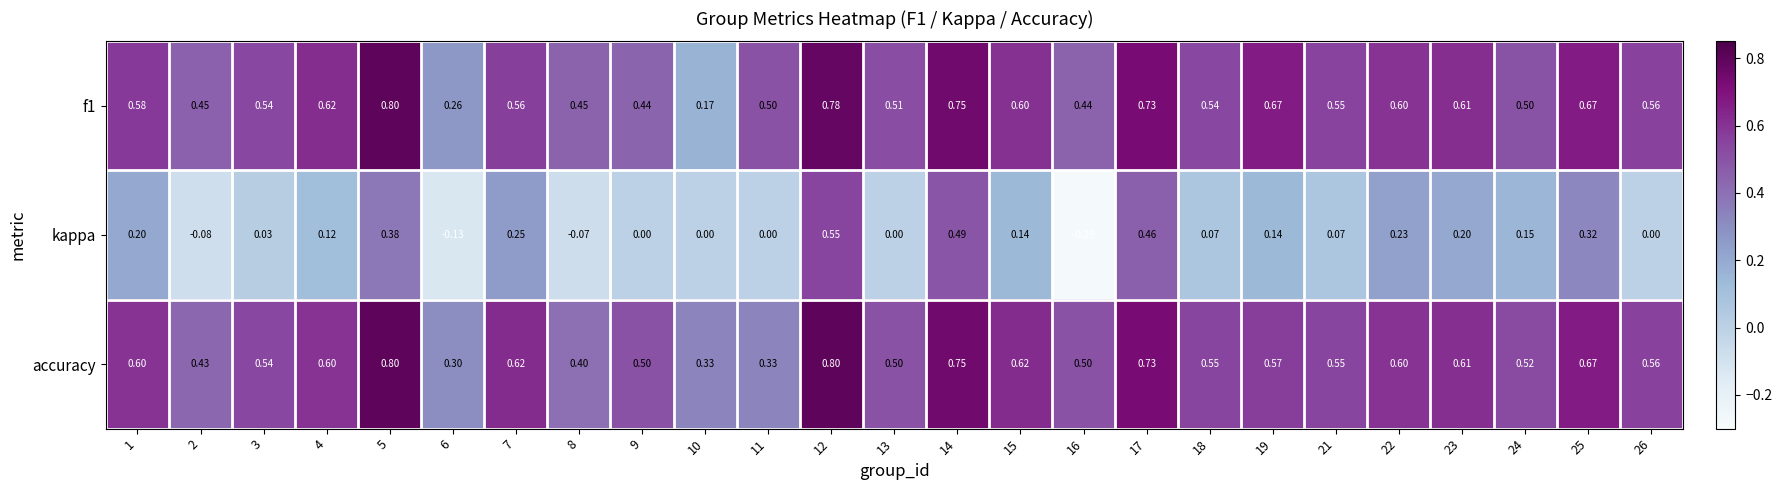

Is the value of kappa at 12 greater than the value of accuracy at 9?

Yes